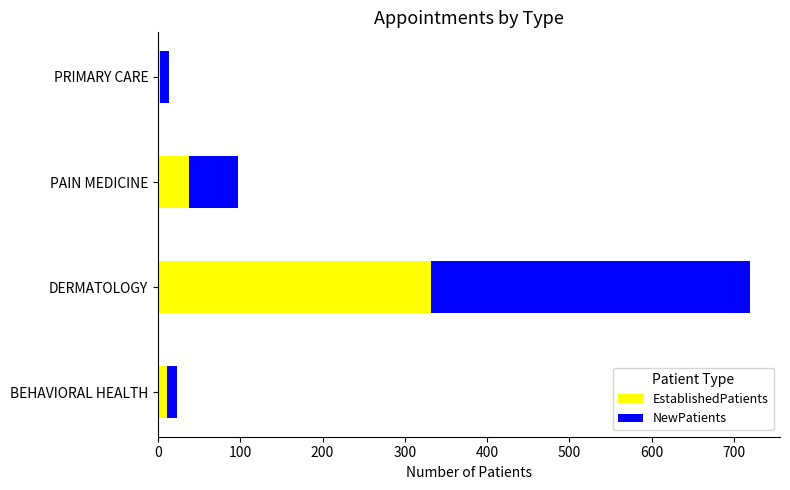

At which category is the sum across all series the highest?

DERMATOLOGY